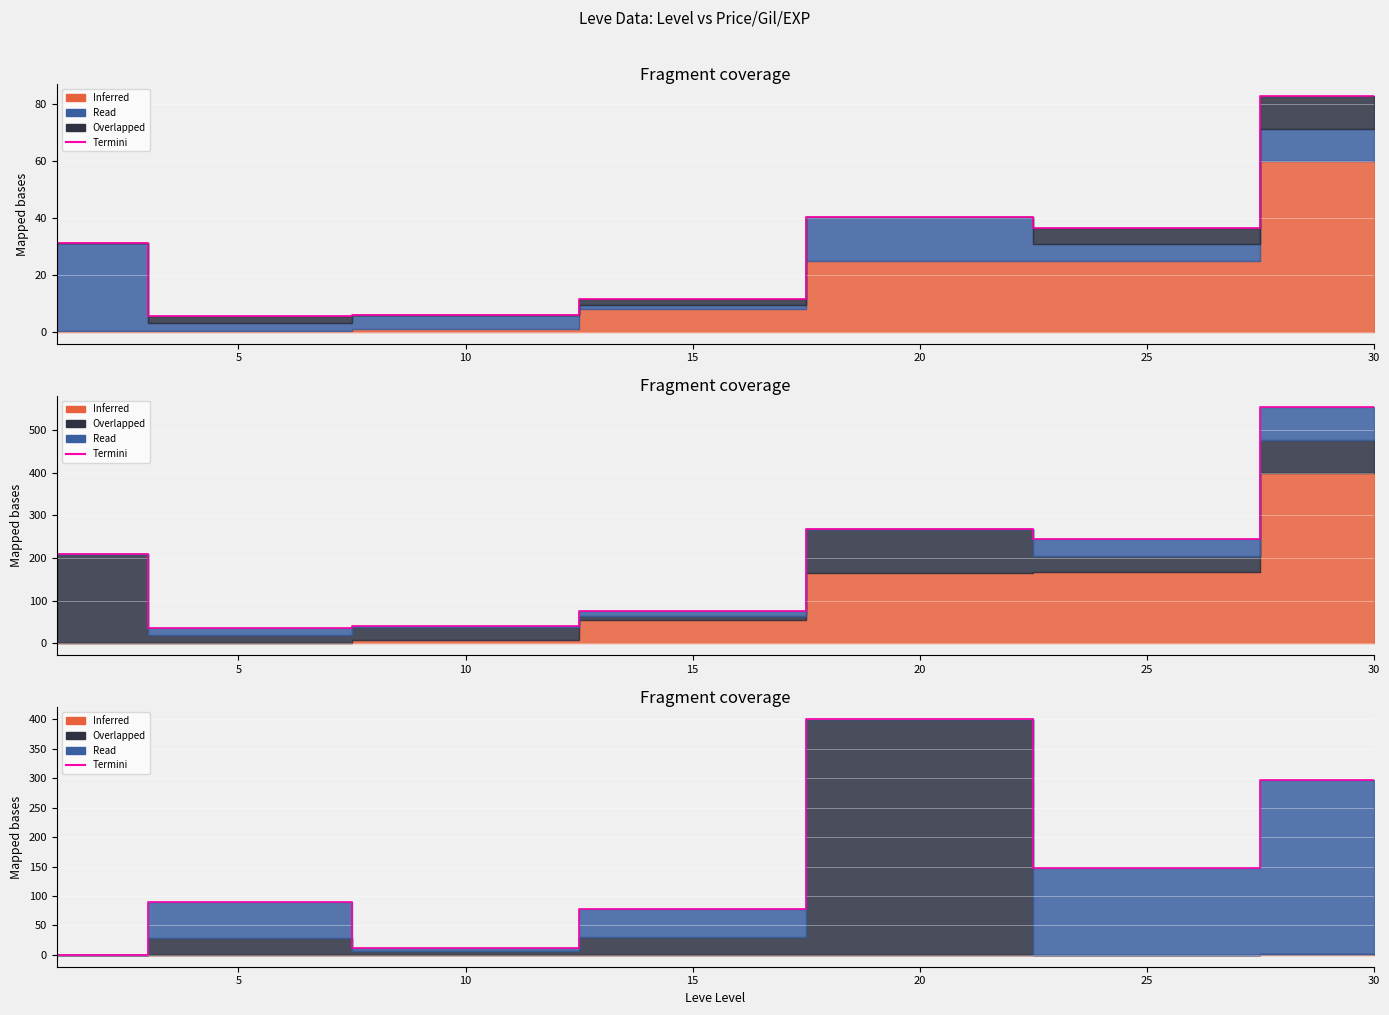

What is the difference between the maximum and second lowest values?

388.6